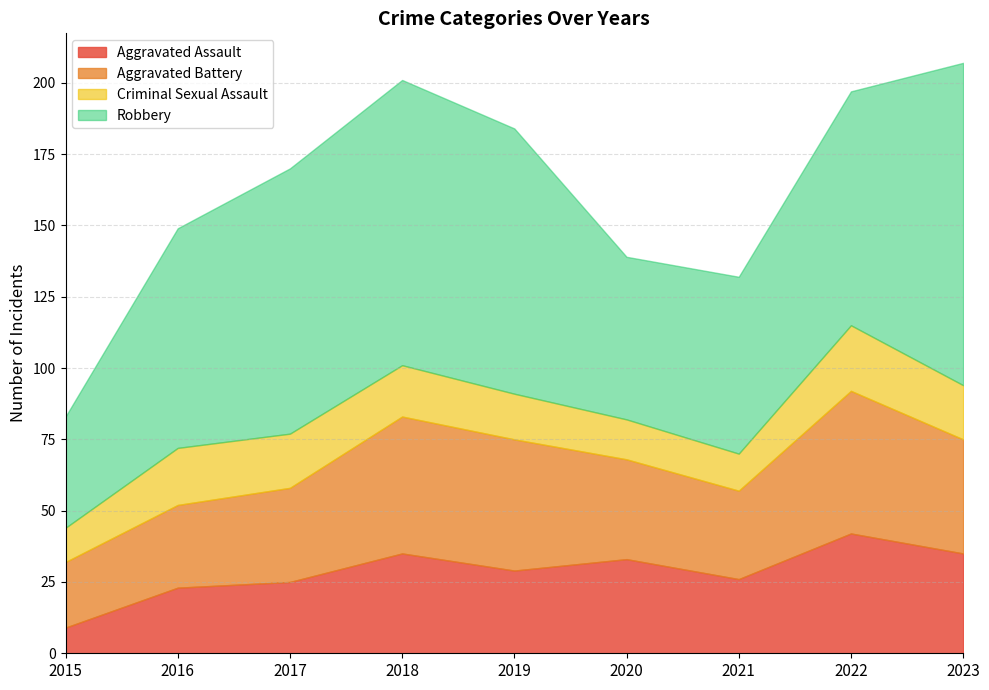

What is the value of the Aggravated Battery point at the 5th from the left?

46